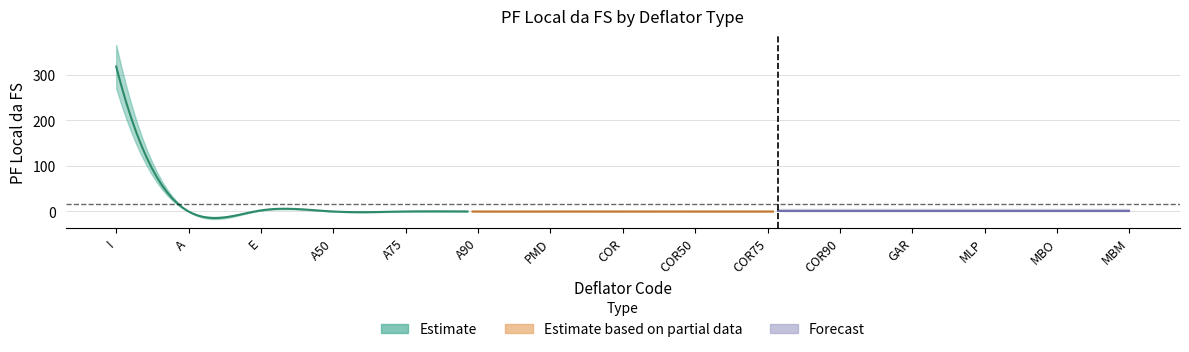

What is the label of the 3rd point from the right?

MLP